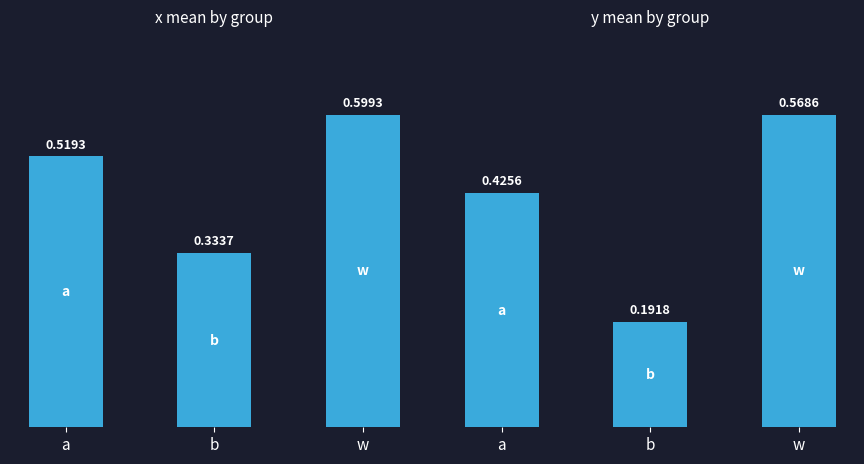

Is the value of x at b greater than the value of y at w?

No